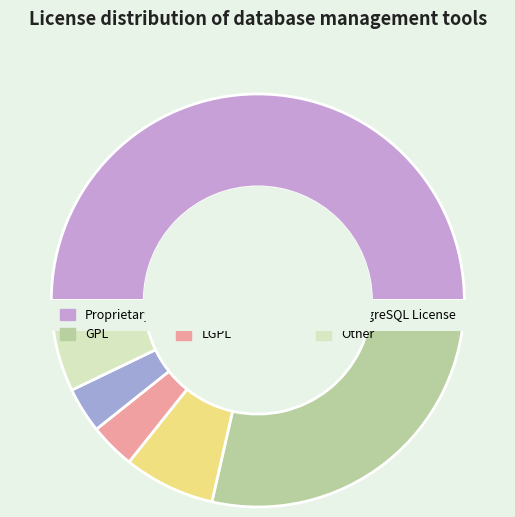

What portion of the pie excludes Proprietary?

50.0%